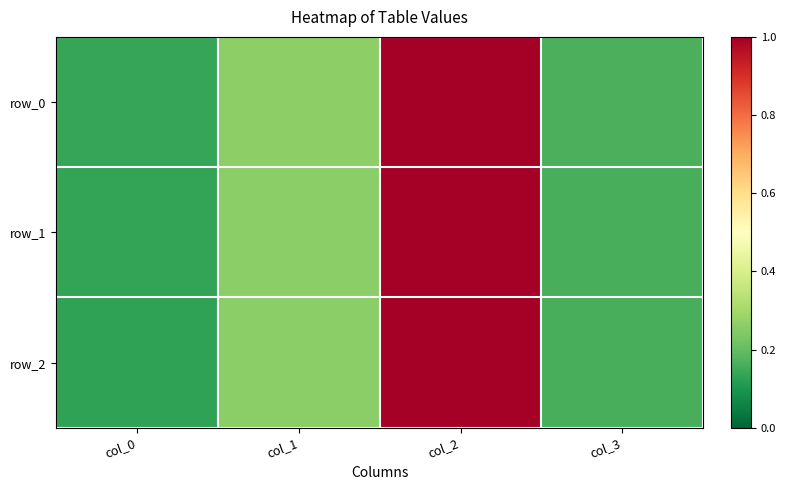

How many data points does each series have?

4